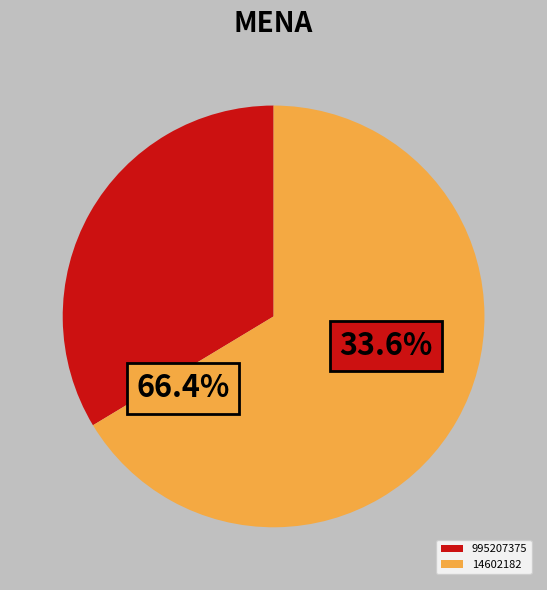

To the nearest percent, what portion does 14602182 represent?

66%